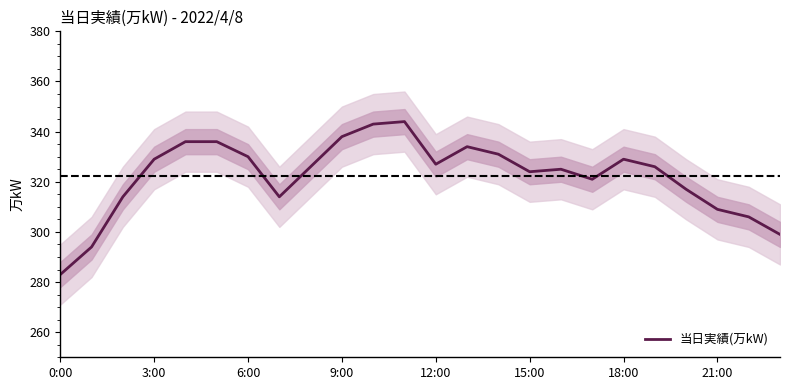

What is the average value?

322